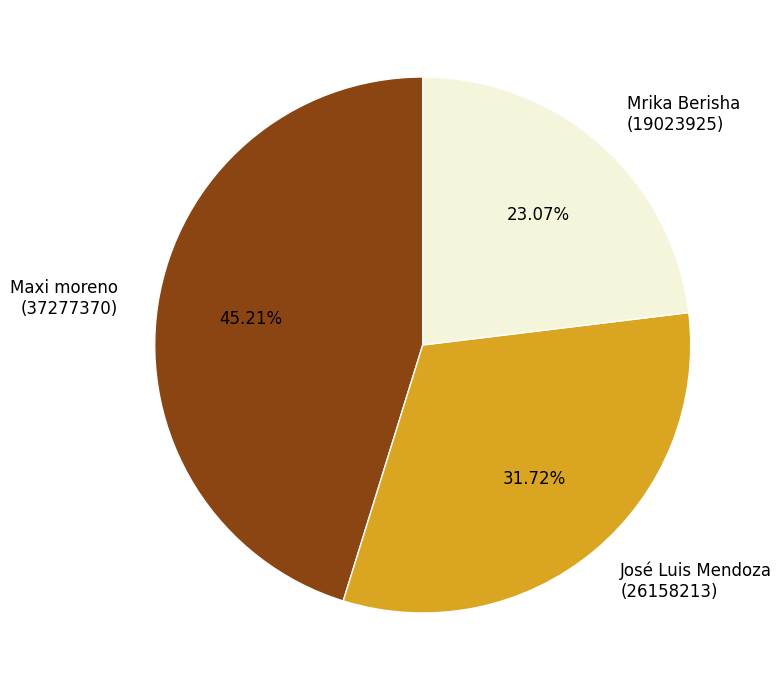

Is there any slice that represents more than half of the pie?

No